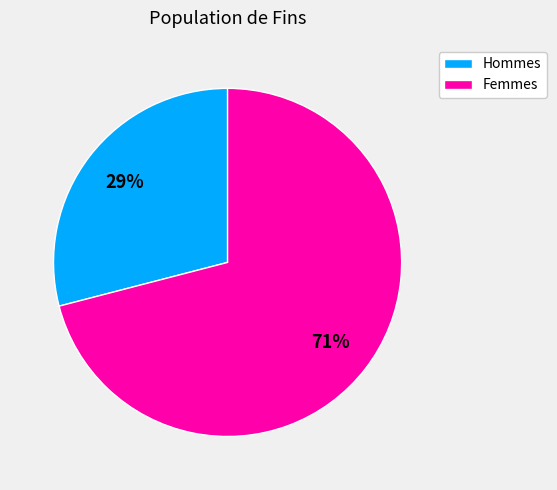

Does any single category account for the majority?

Yes